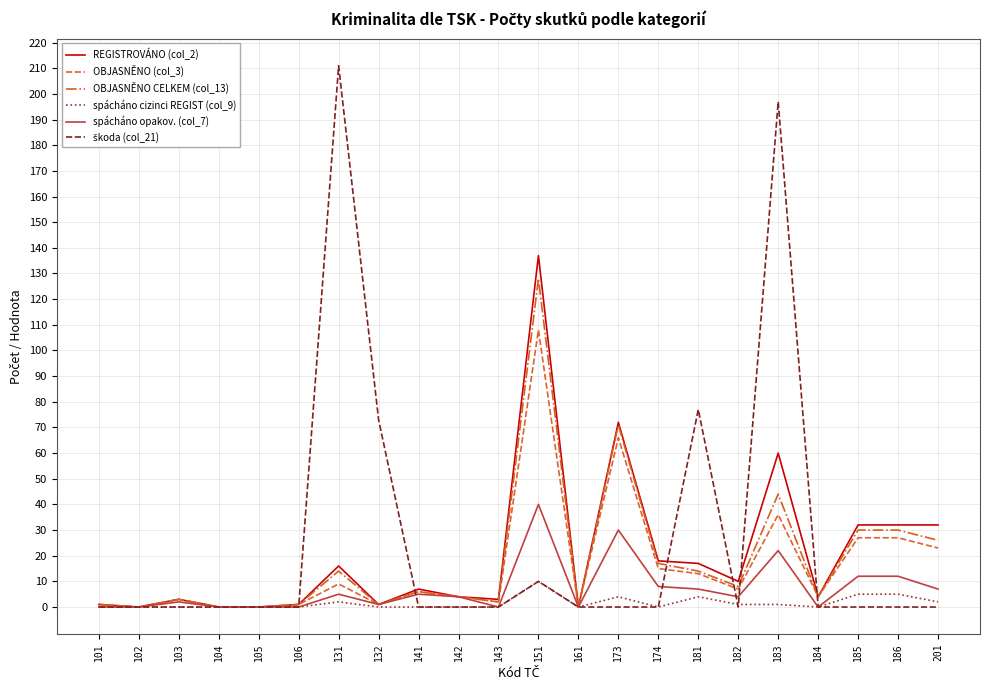

Is it true that OBJASNĚNO CELKEM (col_13) equals 6 at 141?

True